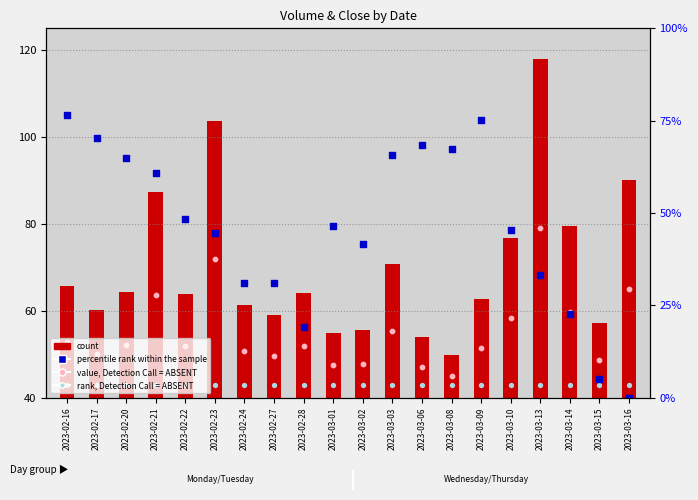

What is the total value across all series at 2023-03-16?

148.0